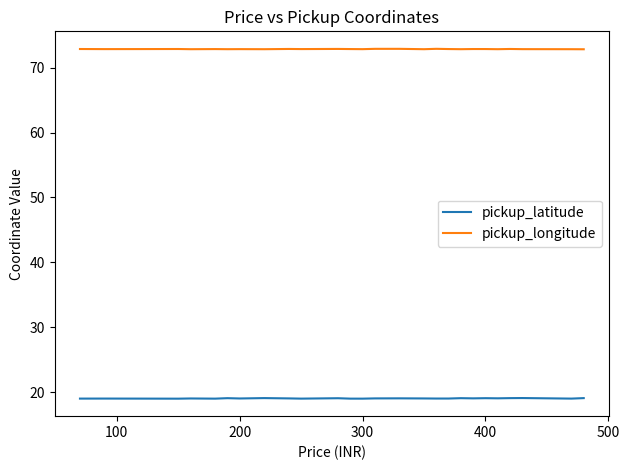

Which series has the widest spread of values?

pickup_latitude